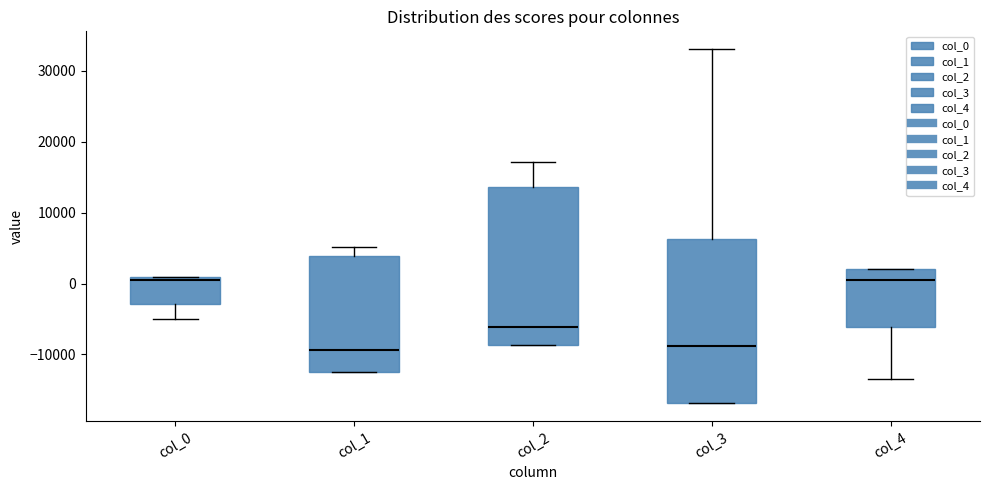

Reading left to right, read every box against the y-axis: the position of its median line, the range the box covers, and the ends of its whiskers. The values are not printed on the chart, so give them approximately, as read against the axis.

col_0: median 1000 (just below the box's upper edge), box -3000 to 1000, whiskers -5000 to 1000
col_1: median -9000, box -12000 to 4000, whiskers -12000 to 5000
col_2: median -6000, box -9000 to 14000, whiskers -9000 to 17000
col_3: median -9000, box -17000 to 6000, whiskers -17000 to 33000
col_4: median 1000, box -6000 to 2000, whiskers -13000 to 2000